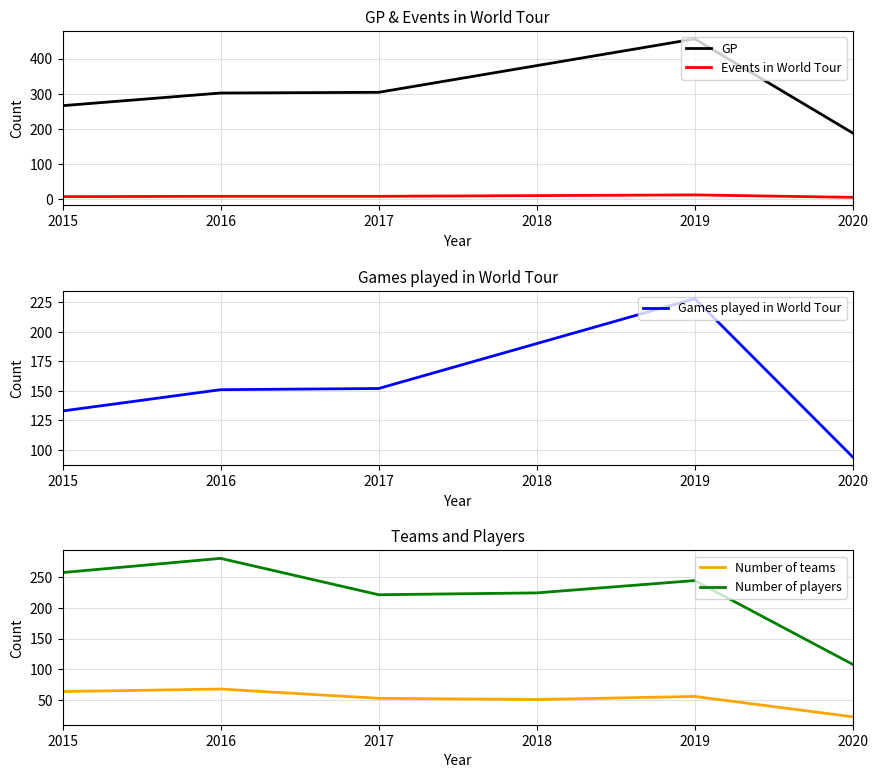

What are all the series names shown in the legend?

GP, Events in World Tour, Games played in World Tour, Number of teams, Number of players